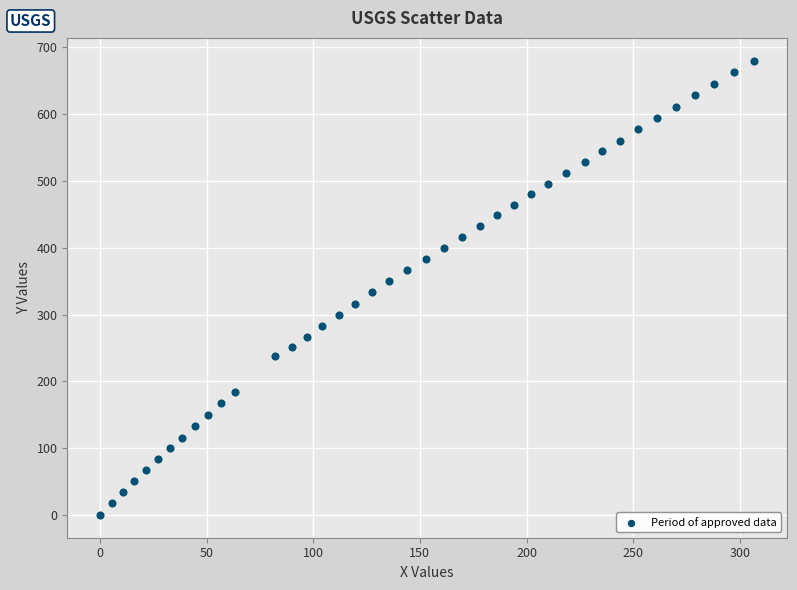

What is the range of X values (max minus min)?

306.8